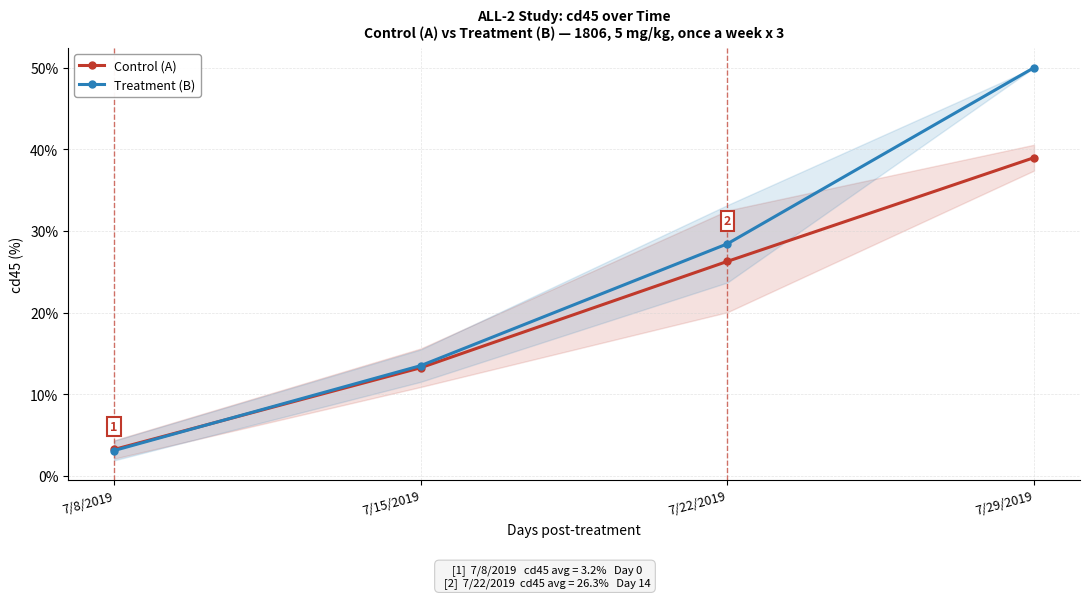

What is the minimum value shown in the chart?

3.1